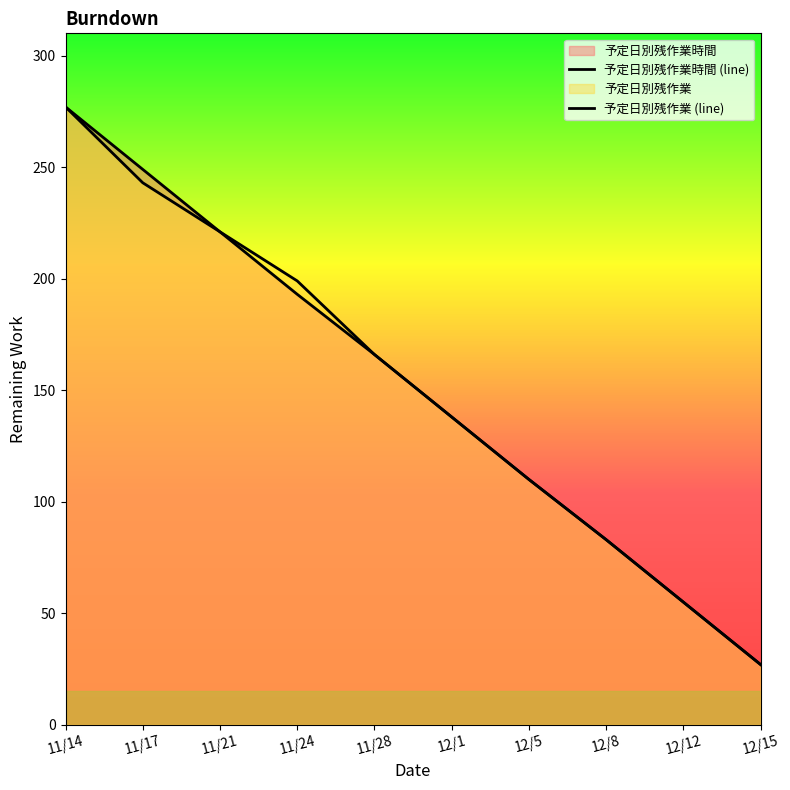

What is the difference between the 予定日別残作業 (line) values at 11/17 and 11/21?

22